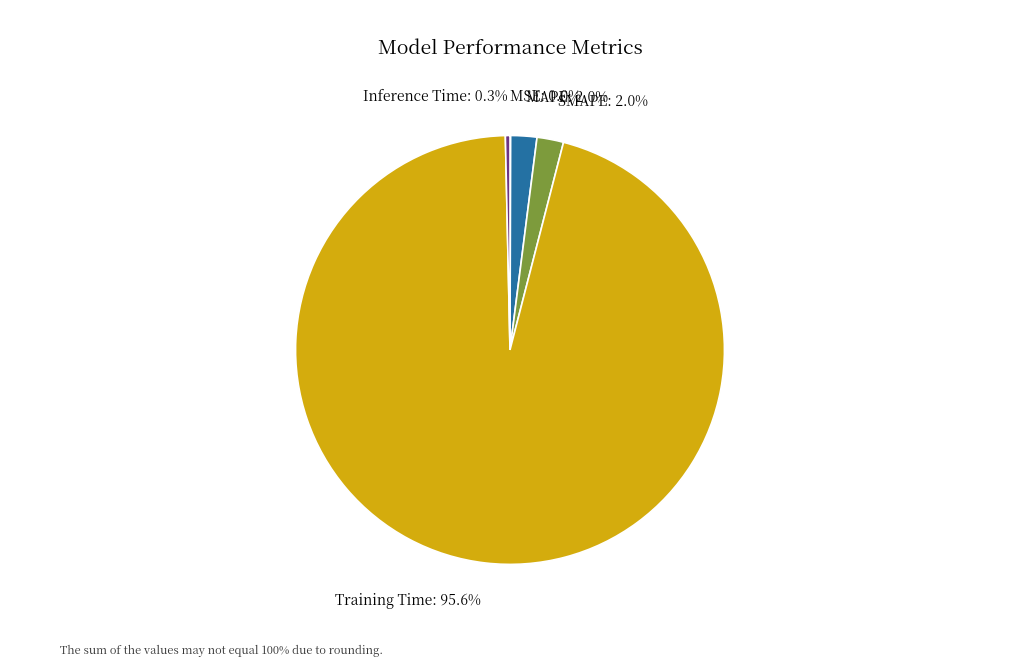

What percentage is the Training Time slice, to the nearest percent?

96%